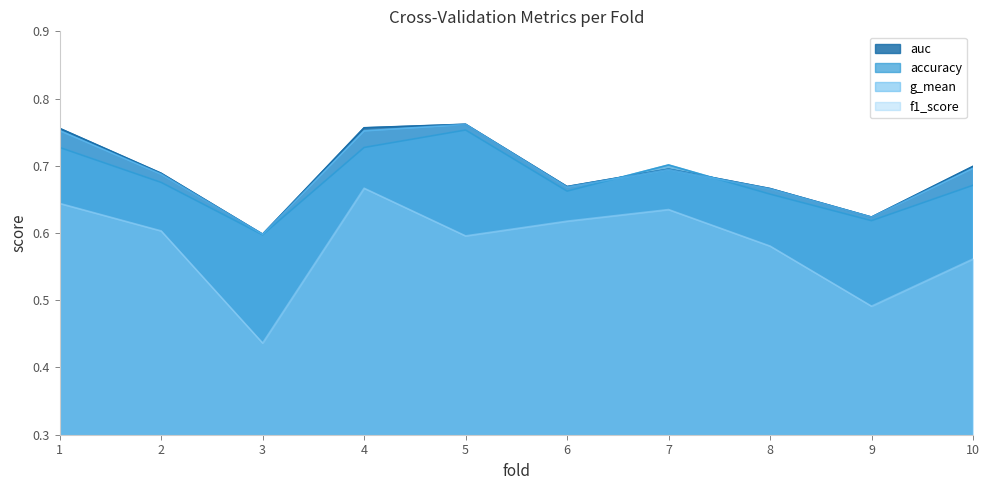

What is the value of the g_mean point at the 2nd from the left?

0.7